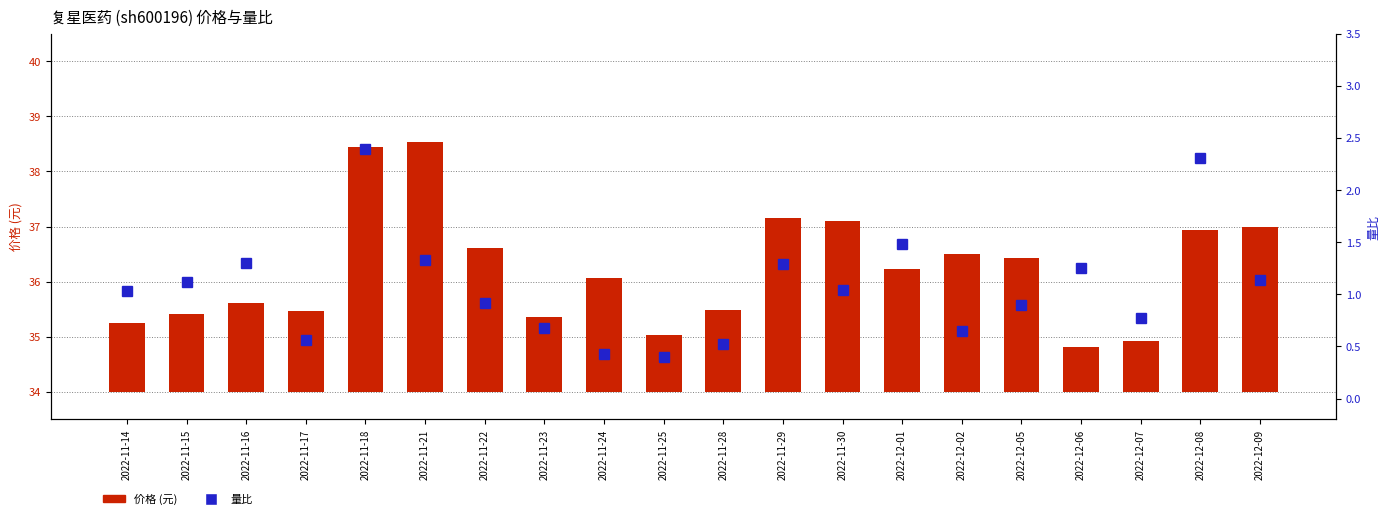

What is the difference between the maximum and minimum values in the 量比 series?

2.0